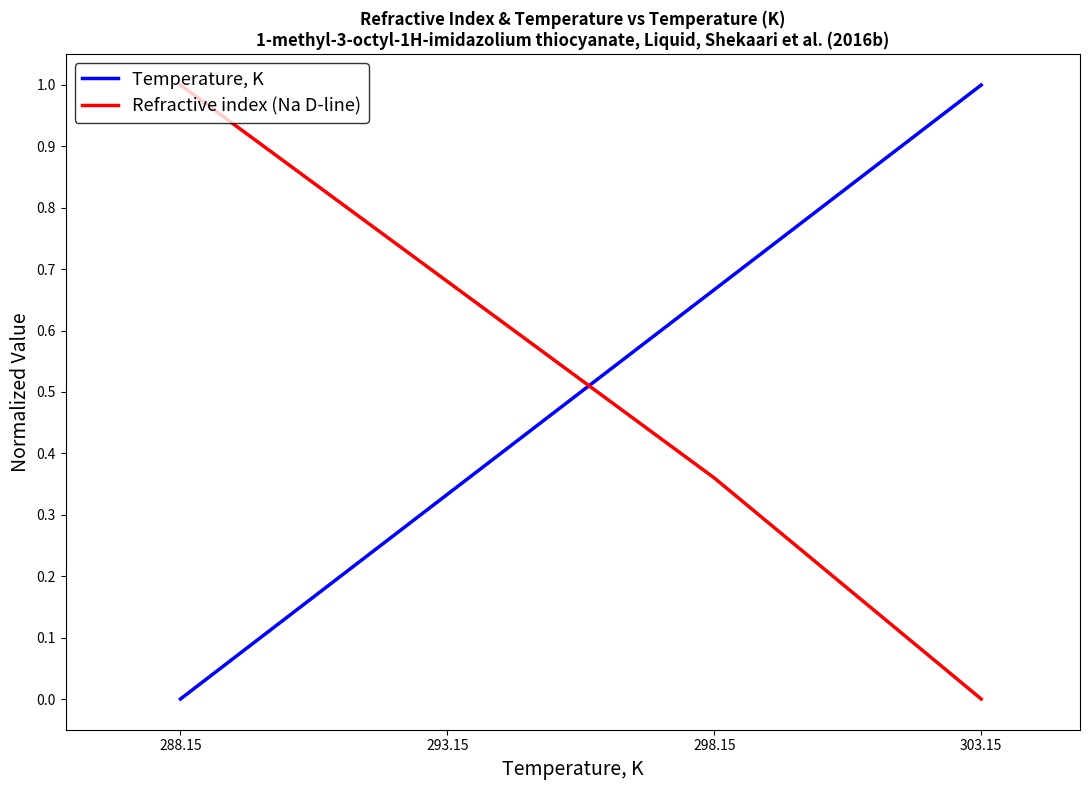

What is the highest value of the Refractive index (Na D-line) series?

1.0